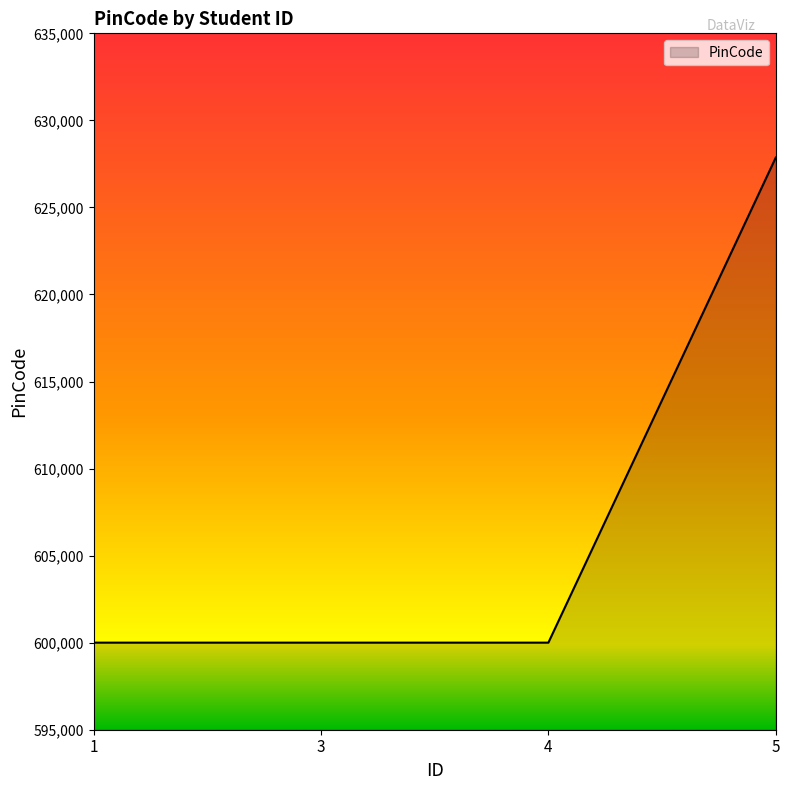

What is the approximate value at 4?

600002